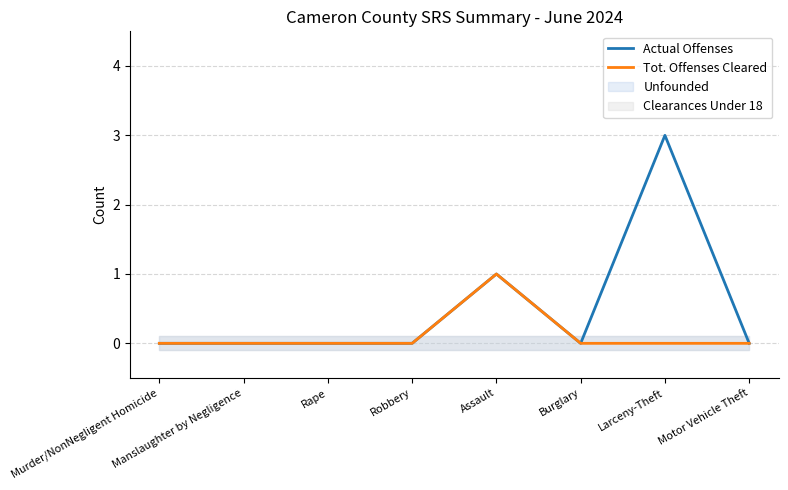

What position from the left is Rape?

3